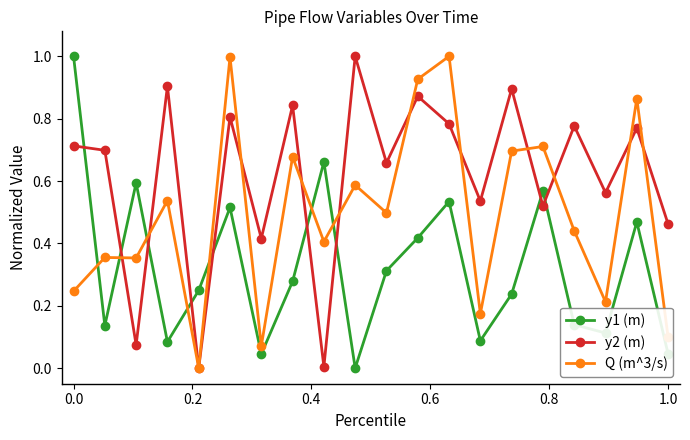

Rank the series by their average value, from highest to lowest.

y2 (m), Q (m^3/s), y1 (m)